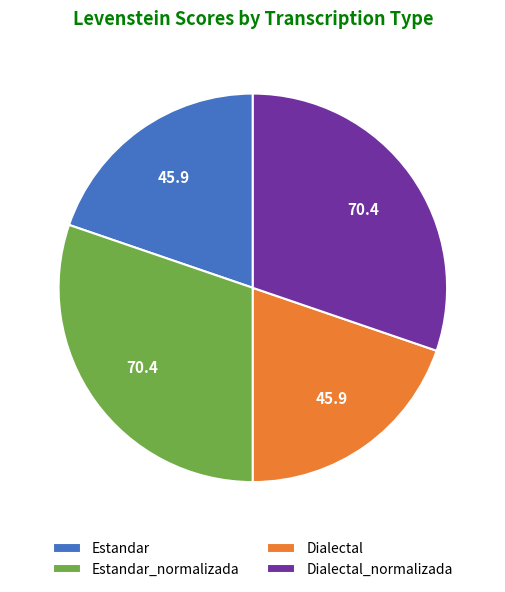

Is it true that Estandar_normalizada is 30% of the pie?

True